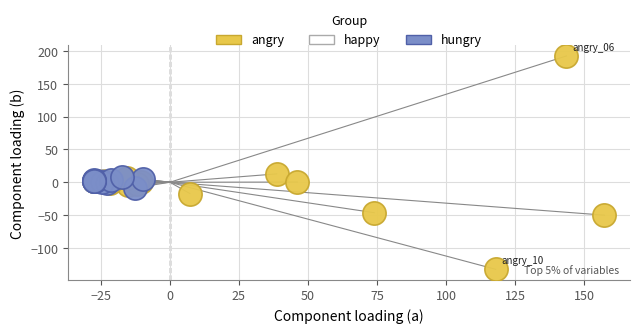

Which series reaches the minimum Y coordinate?

angry